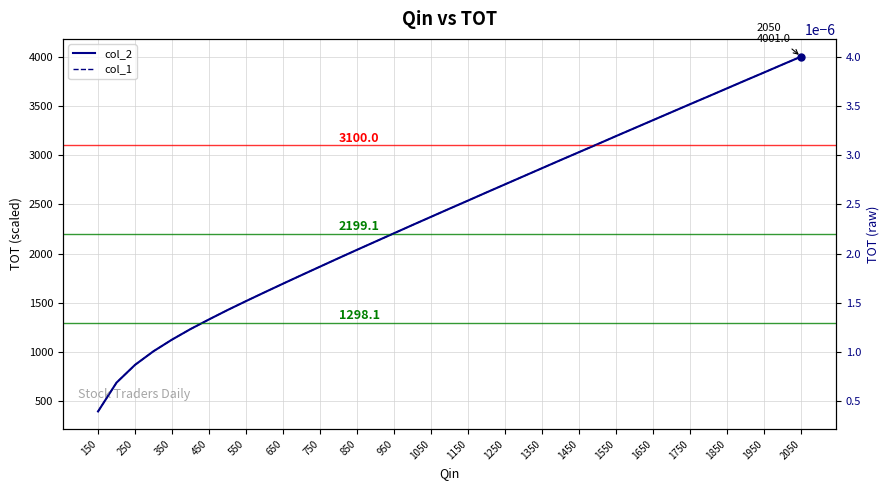

Count the col_1 values in the range 0 to 1.

39